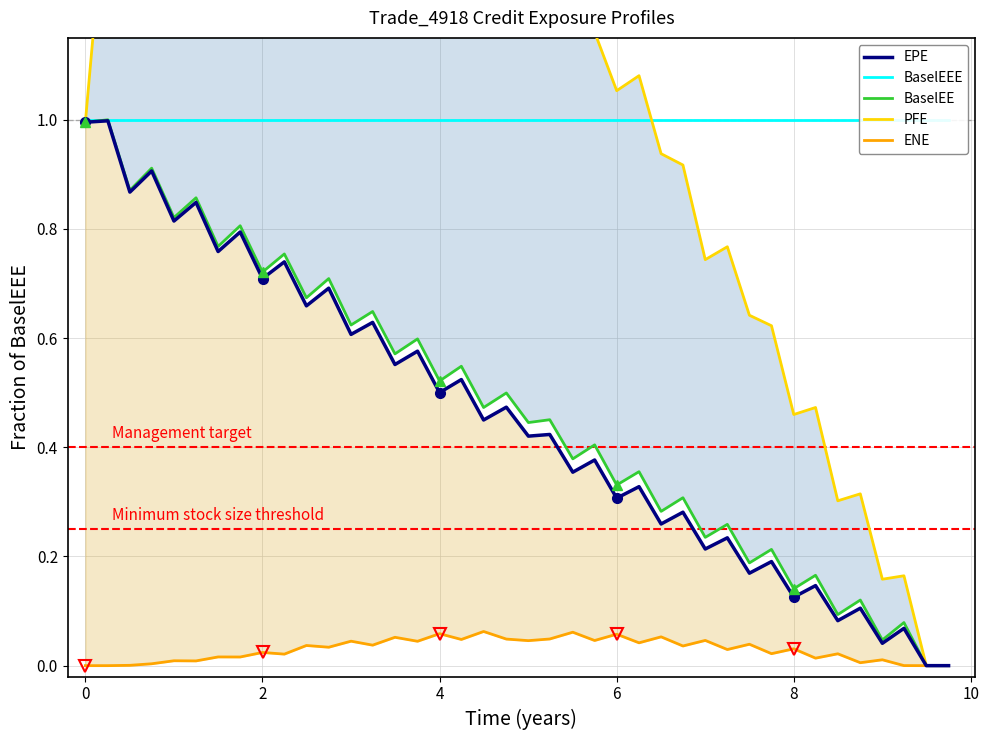

What is the difference between the second highest and minimum values in the BaselEE series?

1.0